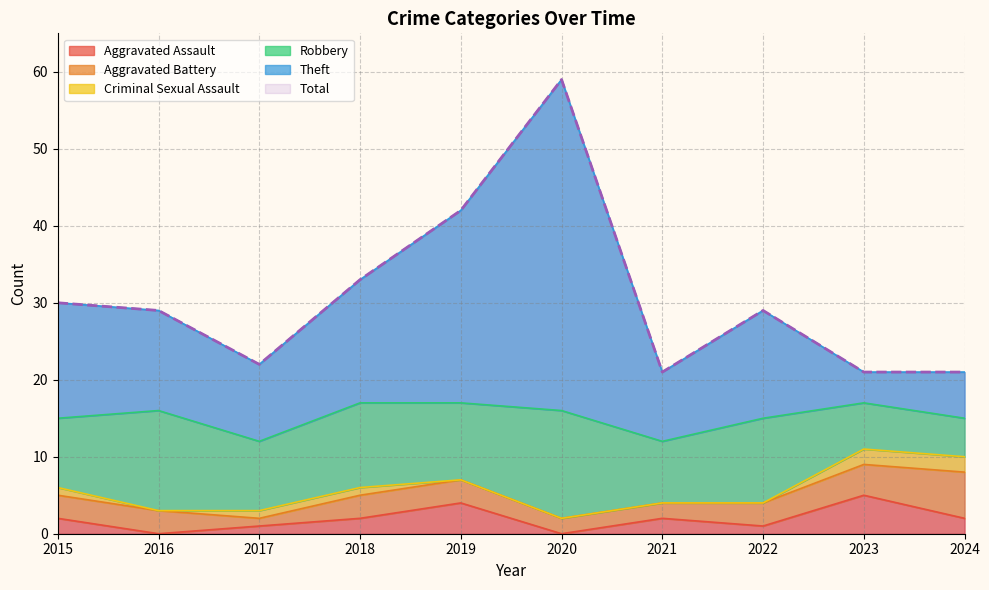

What is the difference between the maximum and second lowest values in the Total series?

38